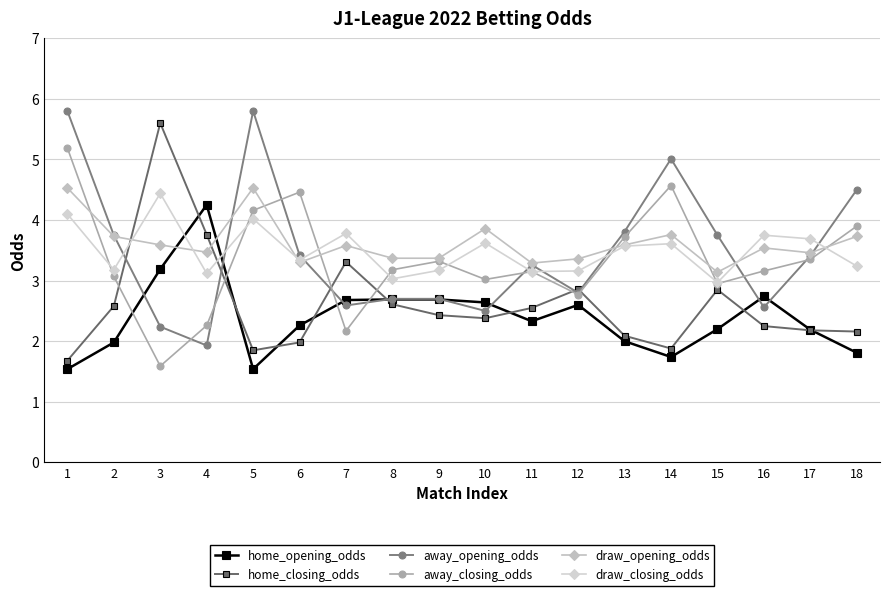

Is it true that home_closing_odds equals 2.2 at 16?

True